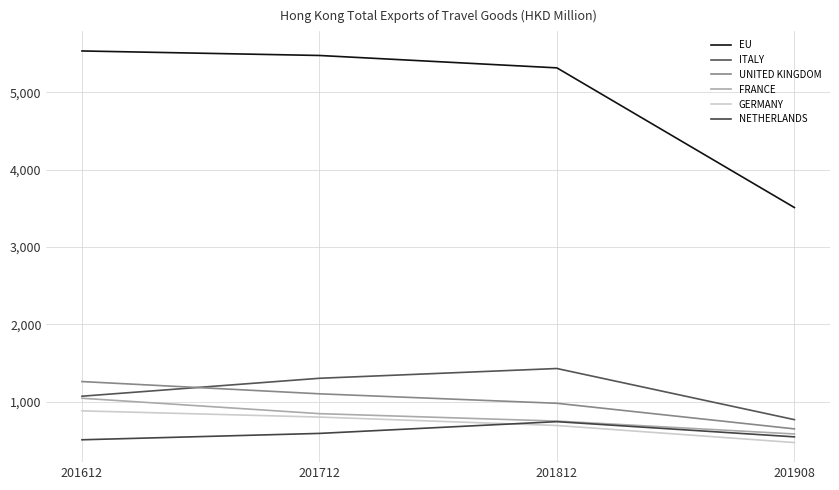

What are all the series names shown in the legend?

EU, ITALY, UNITED KINGDOM, FRANCE, GERMANY, NETHERLANDS